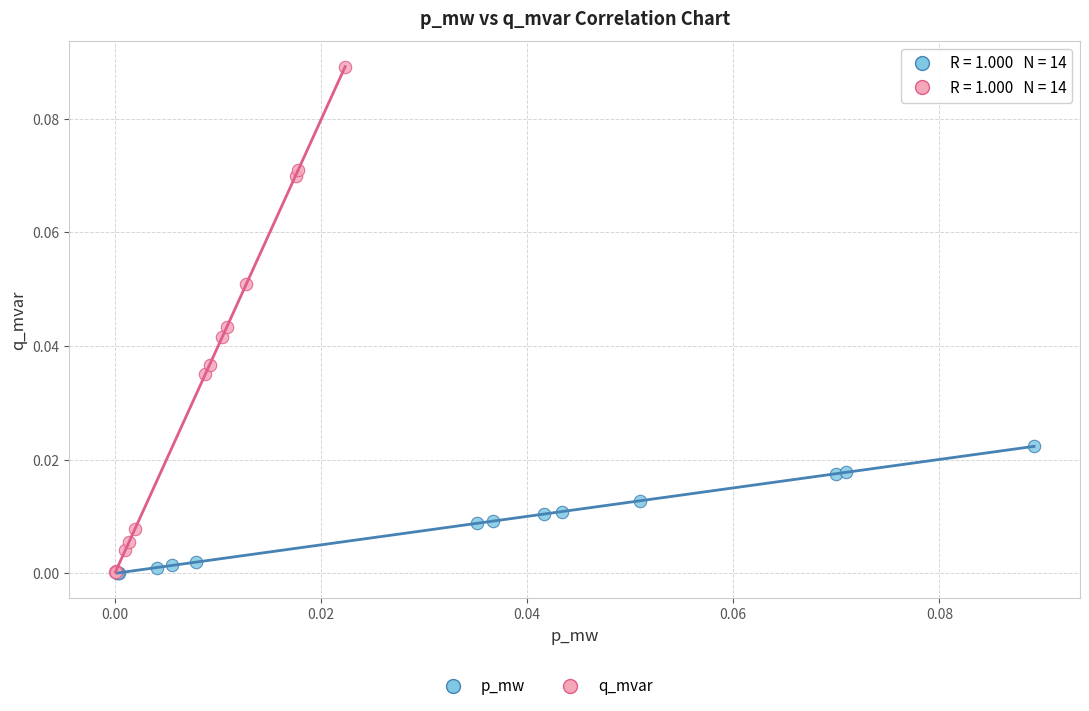

Which series contains the highest Y value?

q_mvar